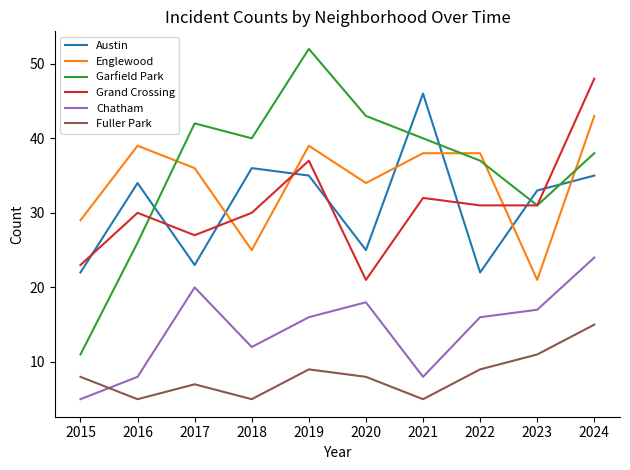

Read the Chatham value at 2019.

16